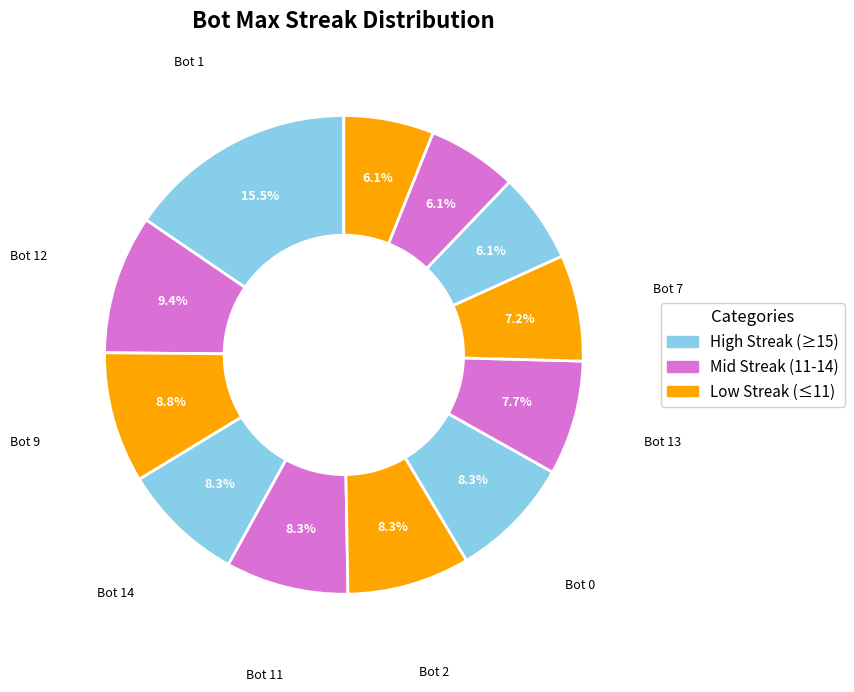

How many segments does this pie chart have?

12